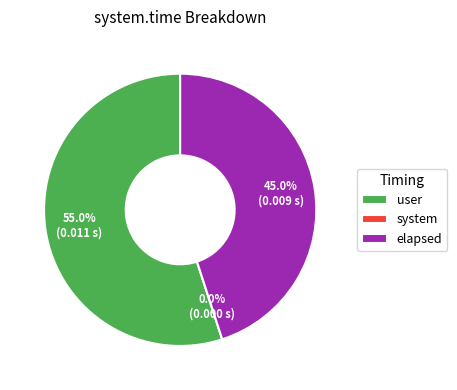

To the nearest percent, what percentage of the pie is user?

55%